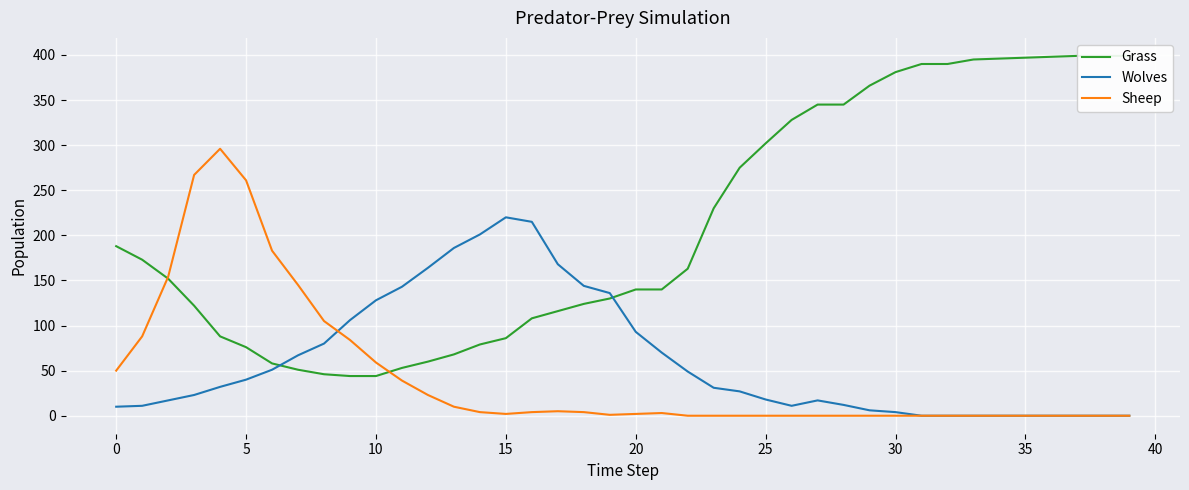

Rank the series by their maximum value, from lowest to highest.

Wolves, Sheep, Grass